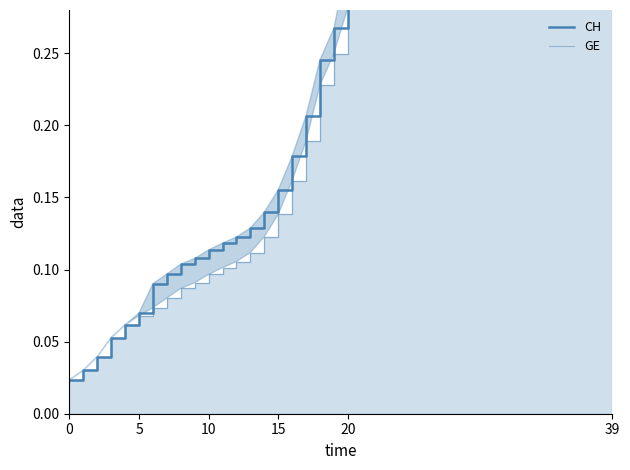

Which category has the highest value across all series?

39